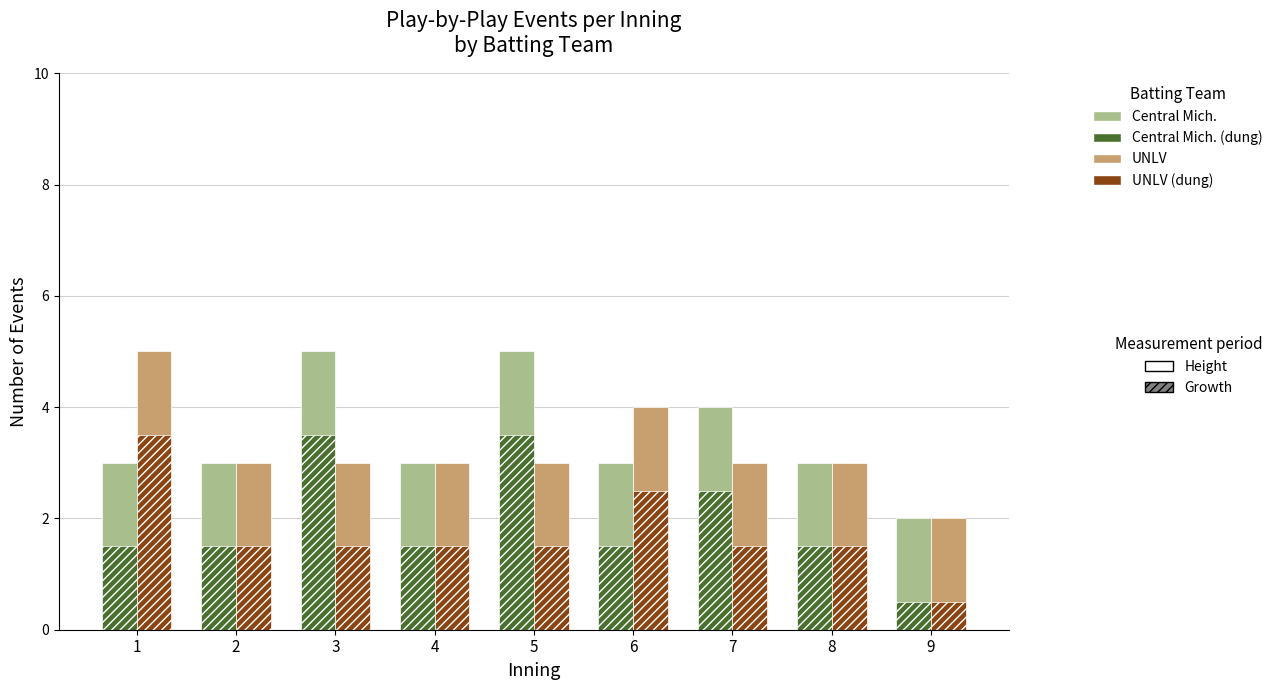

Does the chart contain stacked bars?

No